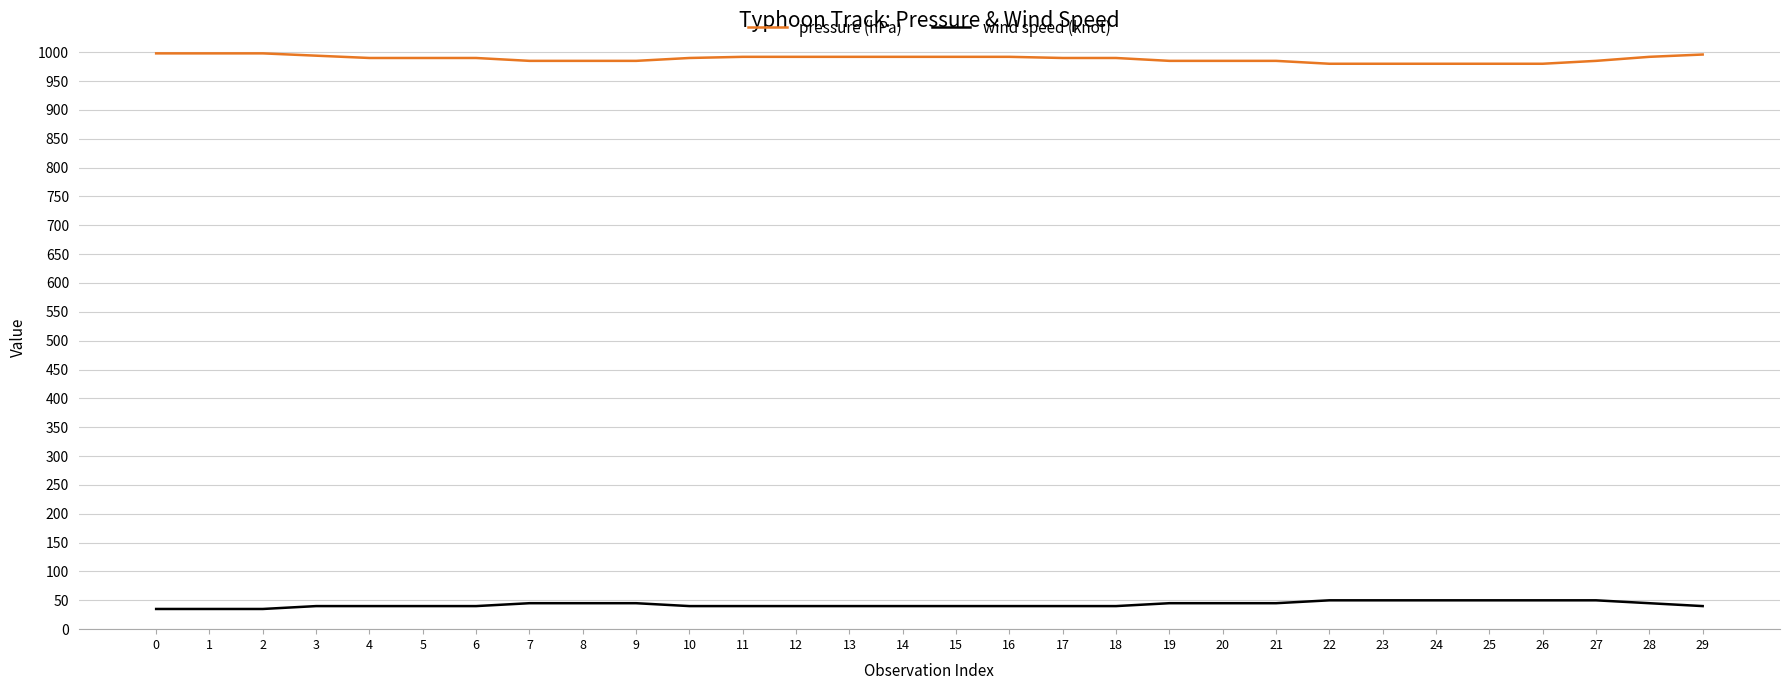

What is the sum of all pressure (hPa) values?

29663